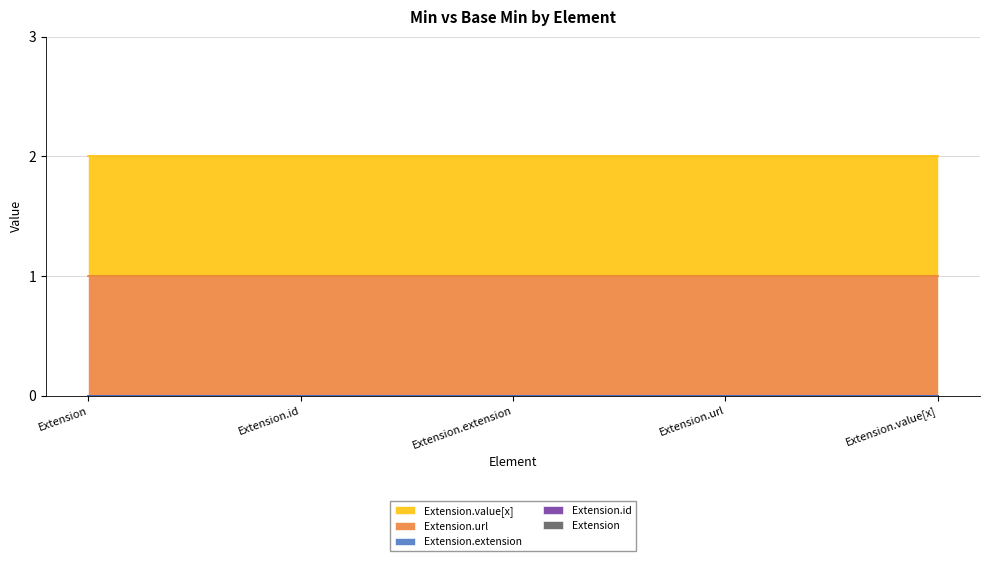

Between Extension.extension and Extension.value[x], which is larger?

Extension.extension